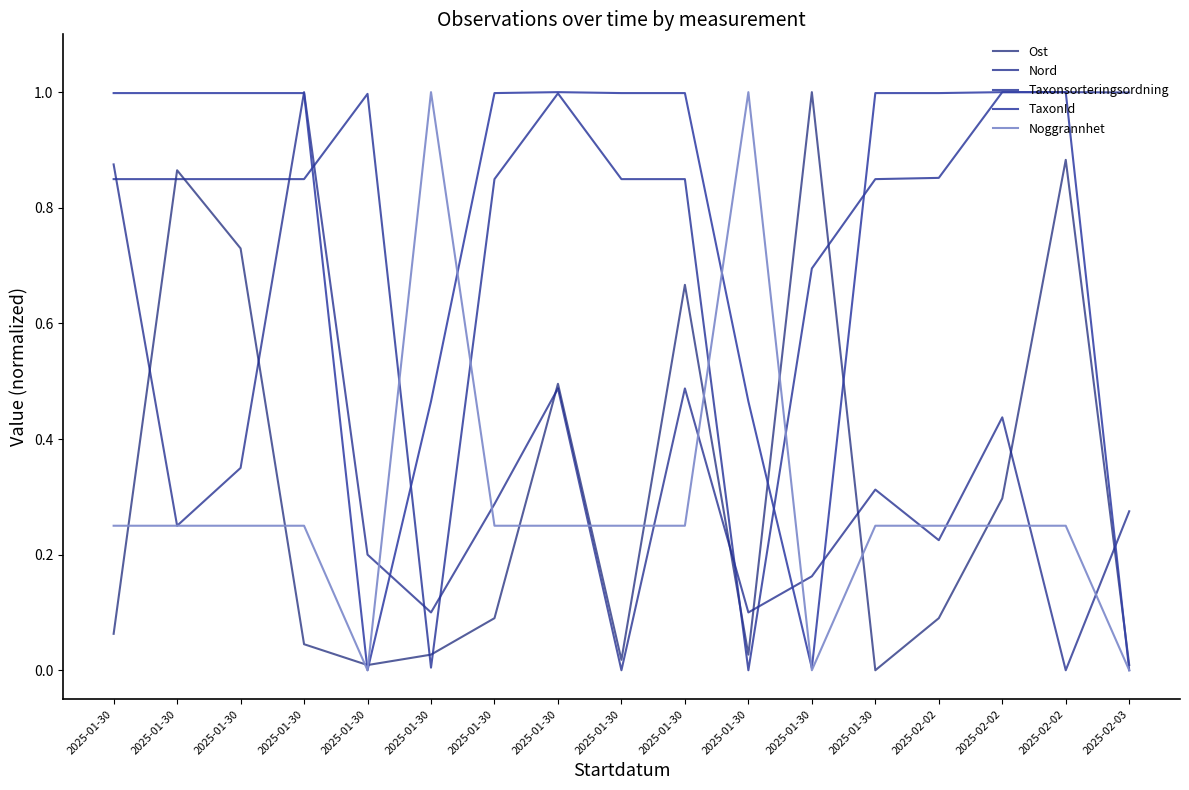

What is the label of the 12th point from the left?

2025-01-30